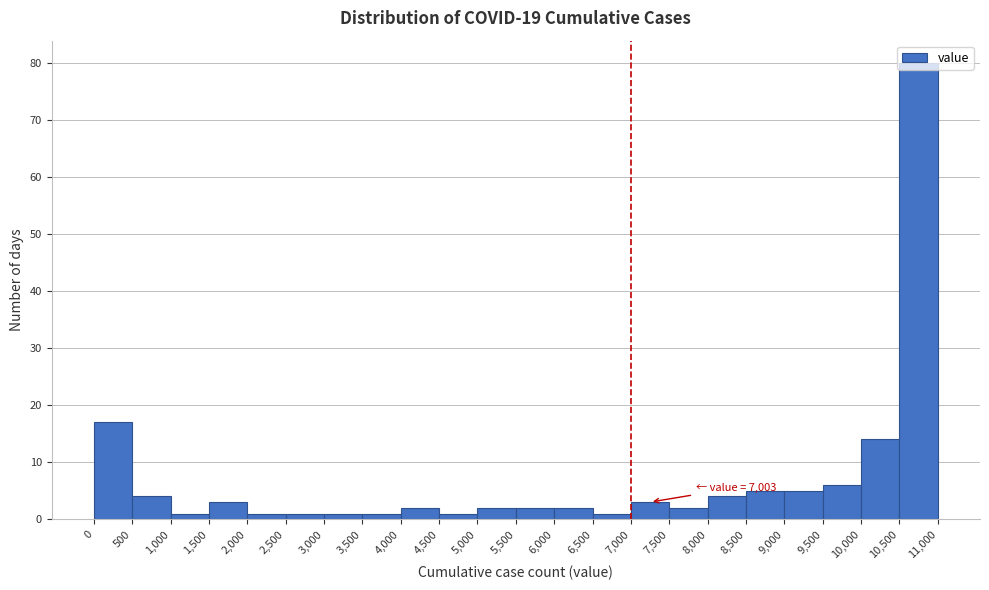

Which range on the x-axis has the tallest bar?

10,500 to 11,000